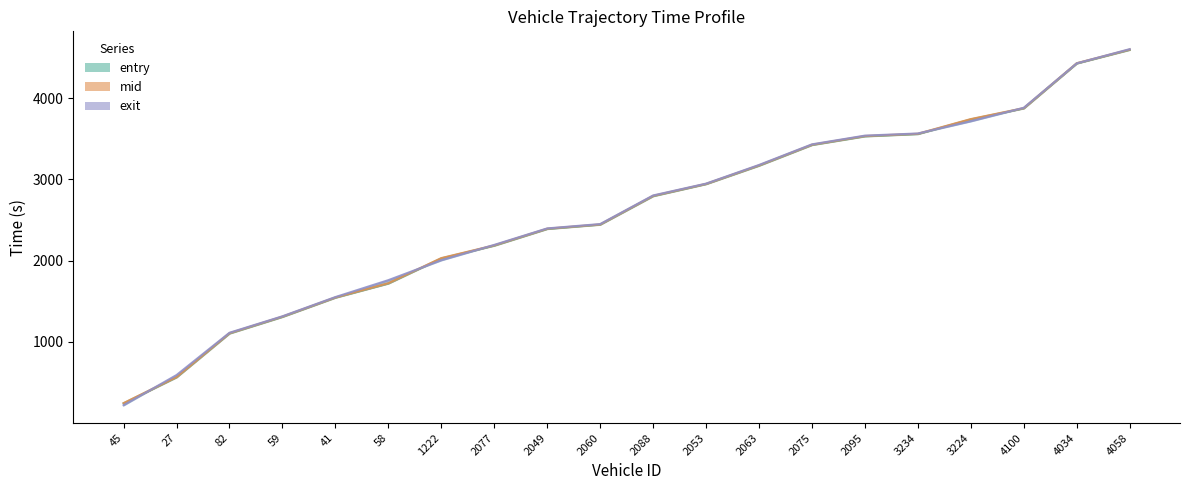

What is the value of the exit line point at the 14th from the left?

3431.7